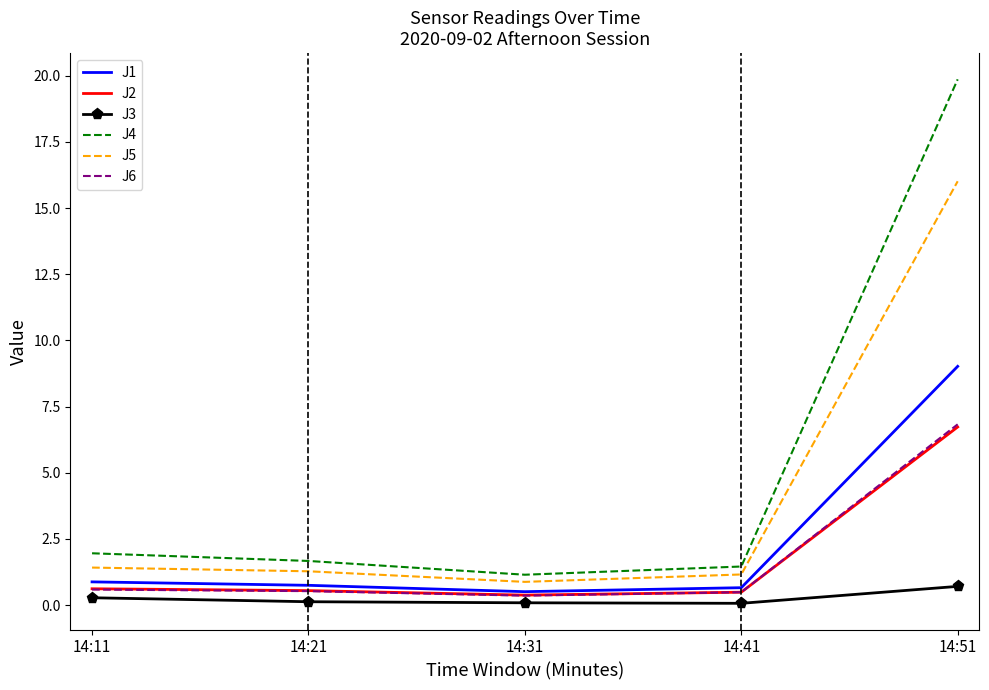

True or false: J4 and J2 intersect in this chart.

False